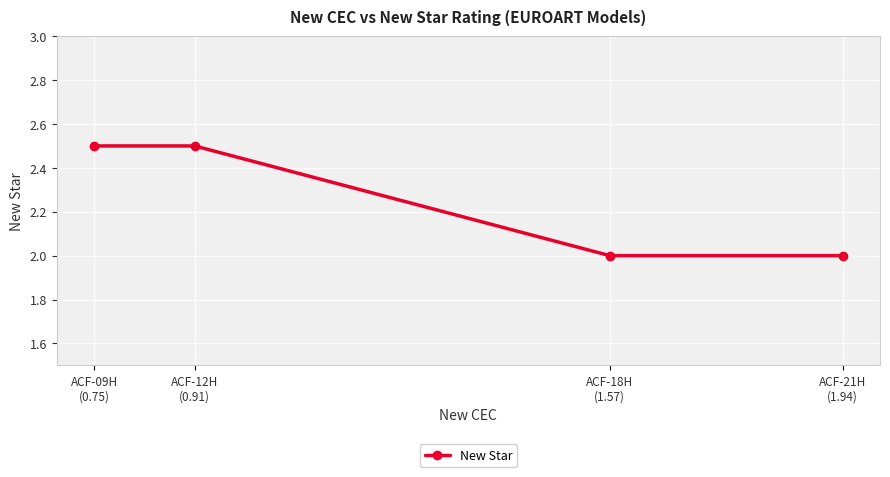

What position from the left is ACF-18H
(1.57)?

3